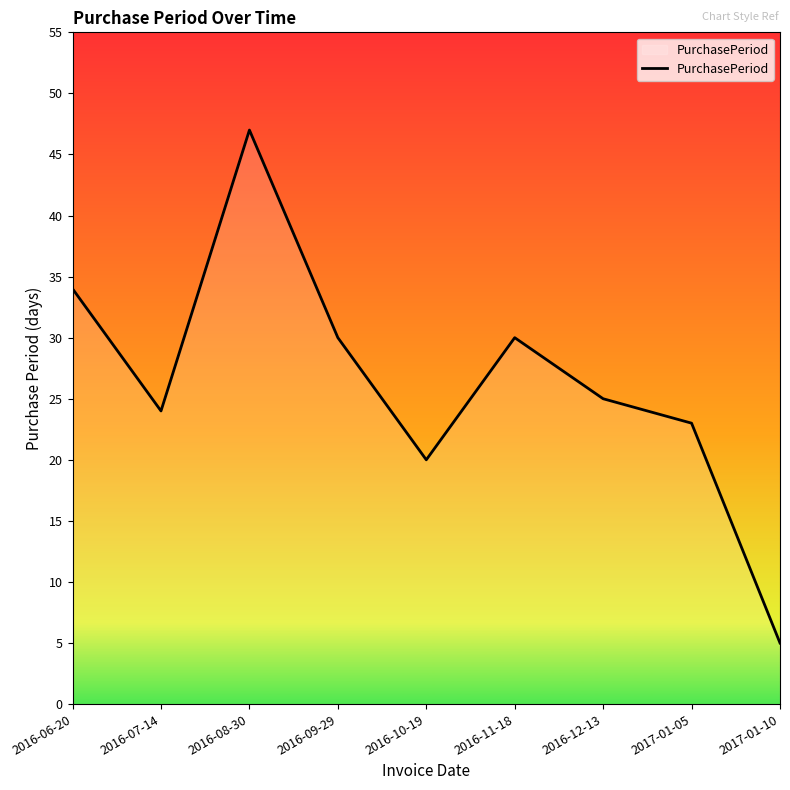

What position from the left is 2016-12-13?

7